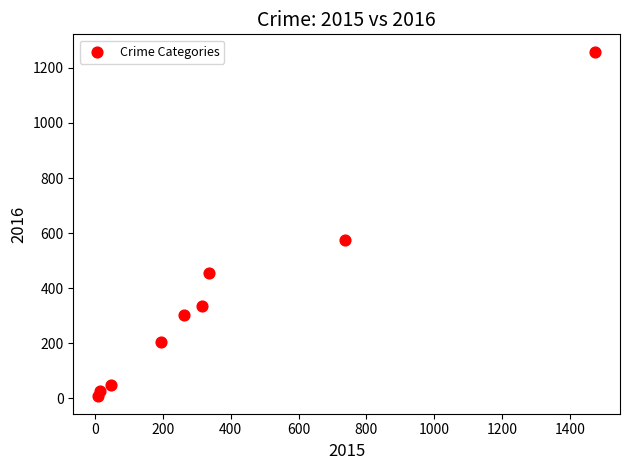

What is the range of Y values (max minus min)?

1252